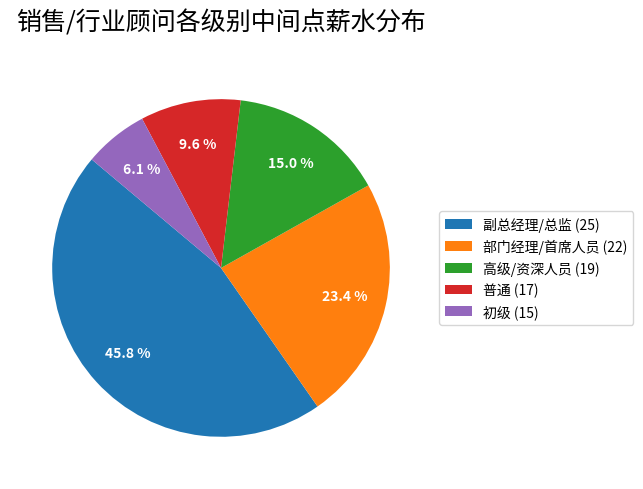

Rank the categories by value from highest to lowest.

副总经理/总监 (25), 部门经理/首席人员 (22), 高级/资深人员 (19), 普通 (17), 初级 (15)